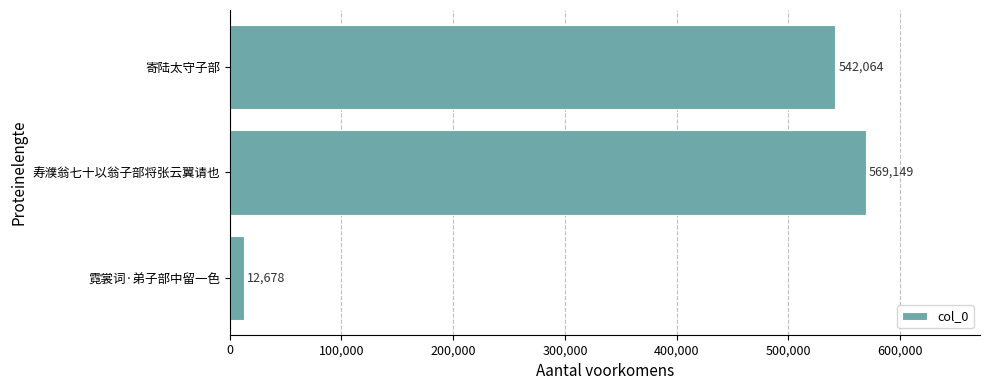

True or false: the data shows 249816 at 寿濮翁七十以翁子部将张云翼请也.

False